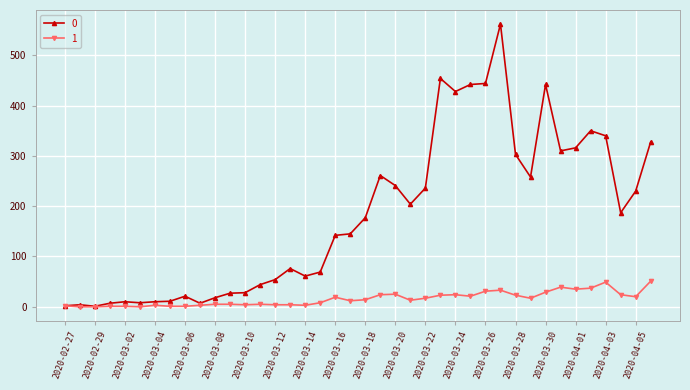

Rank the series by their maximum value, from highest to lowest.

0, 1